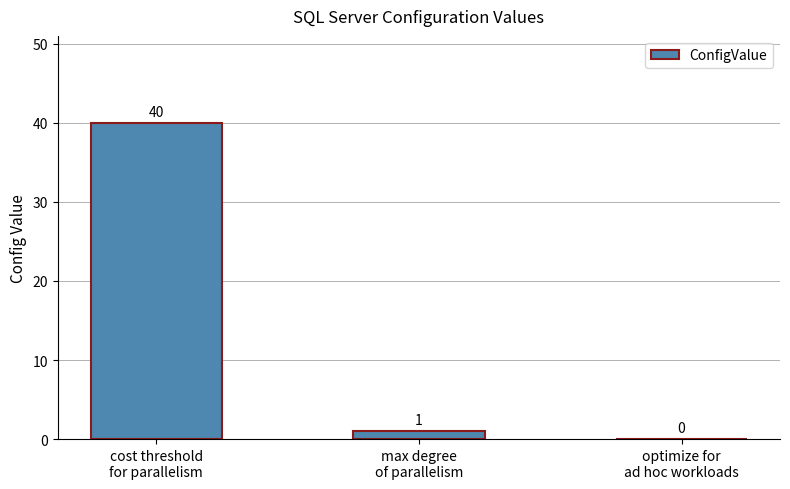

What is the maximum value shown in the chart?

40